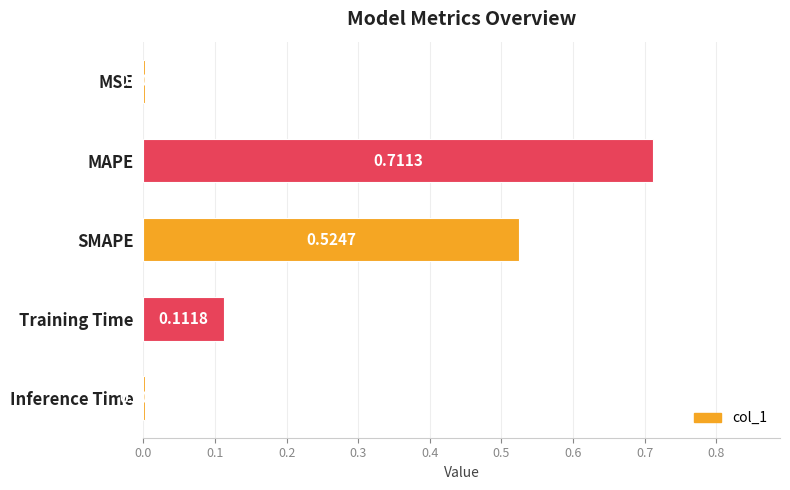

Which has a higher value, SMAPE or MAPE?

MAPE